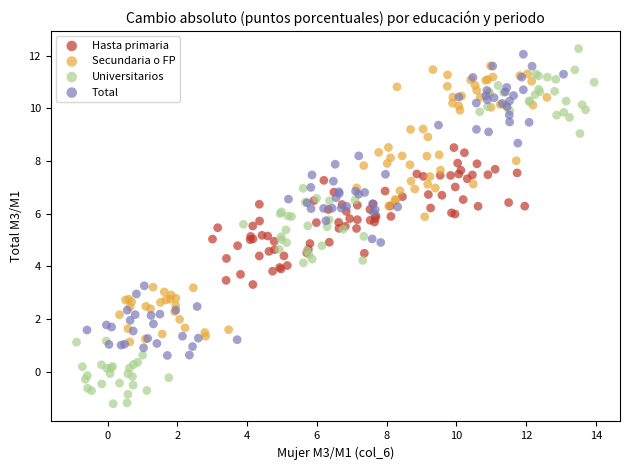

Which series reaches the minimum Y coordinate?

Universitarios